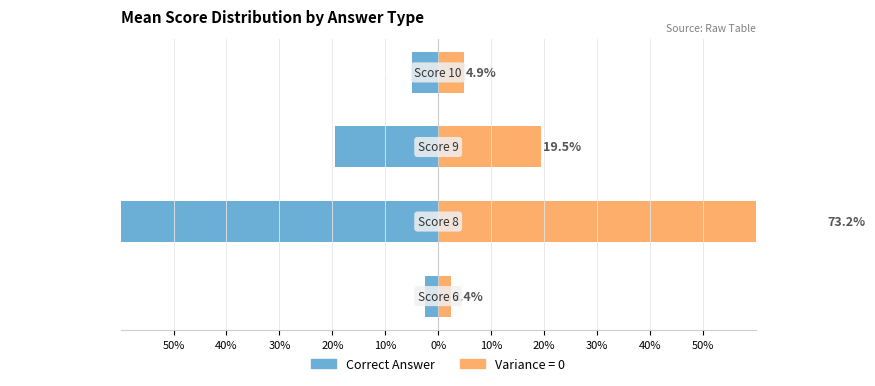

What is the difference between the maximum and second lowest values?

17.1